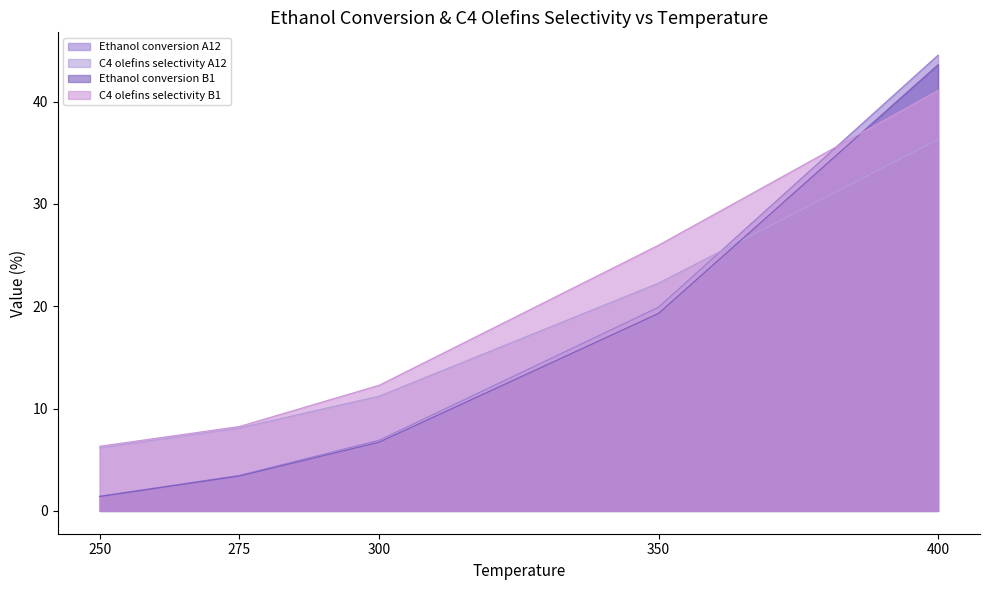

What is the value of the C4 olefins selectivity A12 point at the 2nd from the left?

8.1